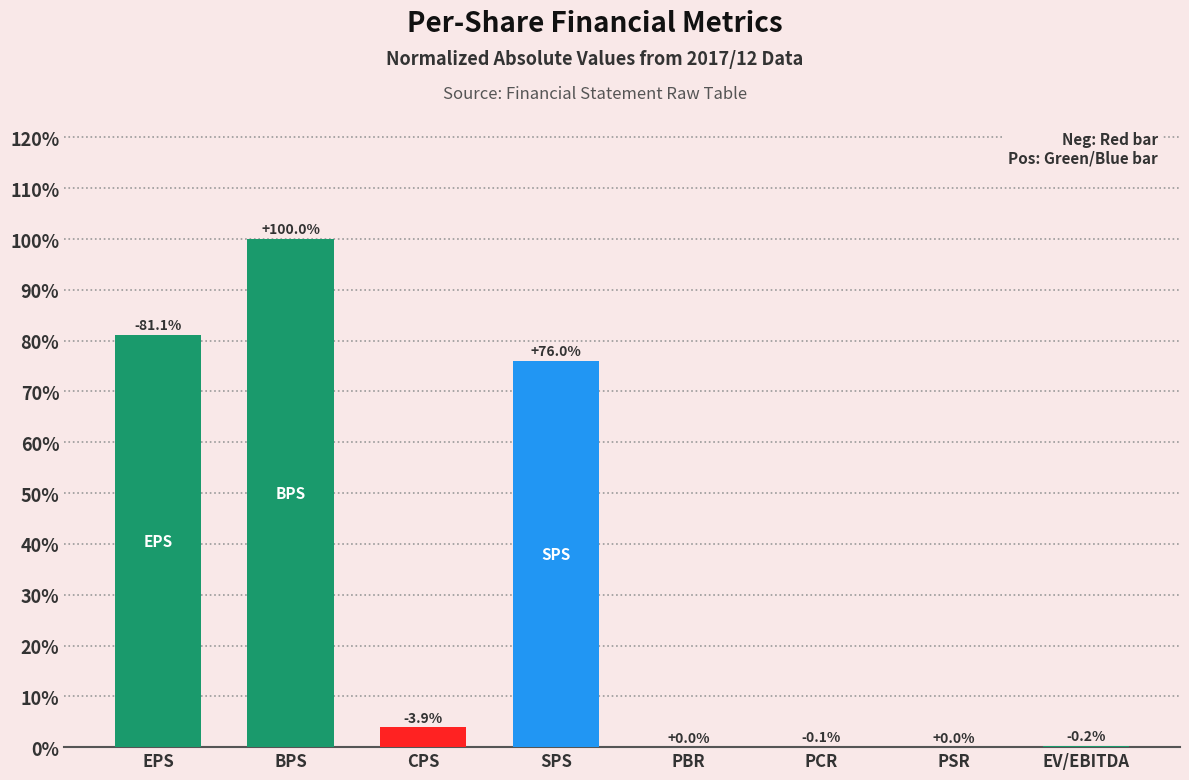

What is the change in value from CPS to PSR?

-3.9